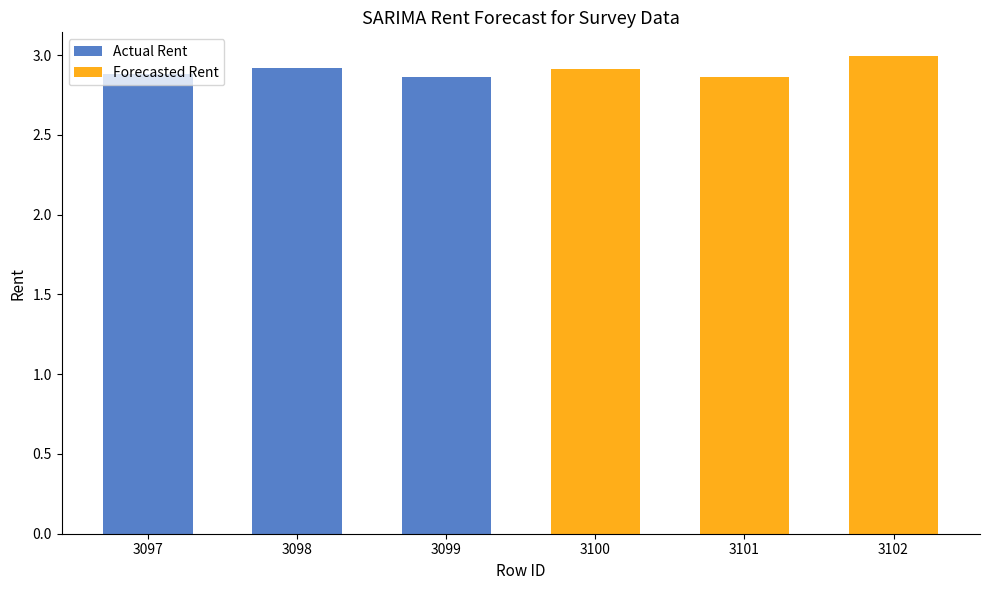

Reading left to right, what are all the values shown in this chart?

Actual Rent: 2.9	2.9	2.9
Forecasted Rent: 2.9	2.9	3.0